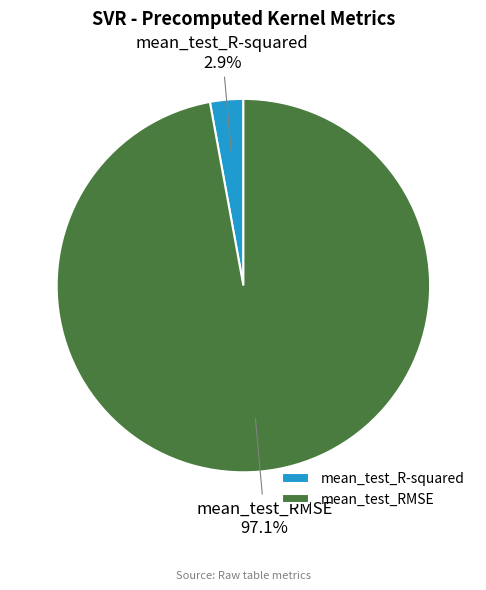

Which slice is the largest?

mean_test_RMSE